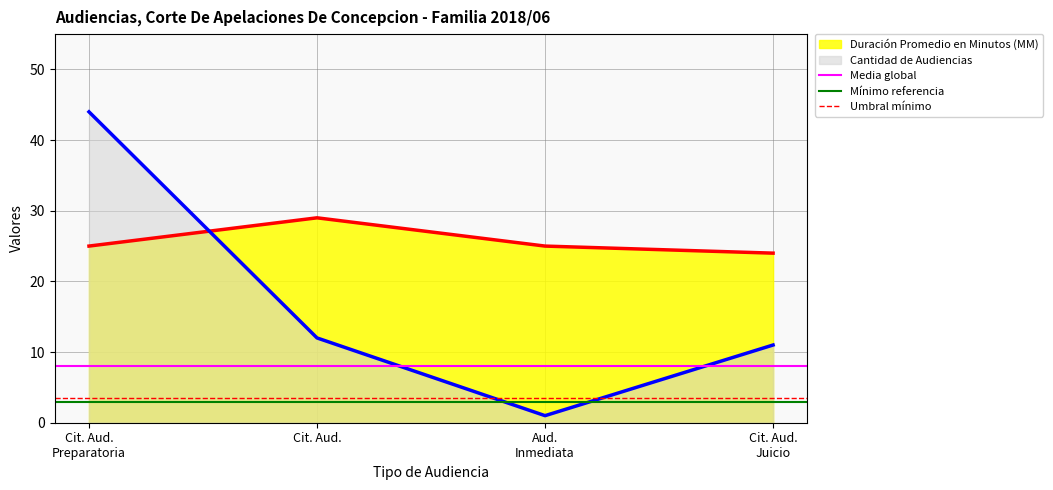

What is the highest value of the Duración Promedio en Minutos (MM) series?

29